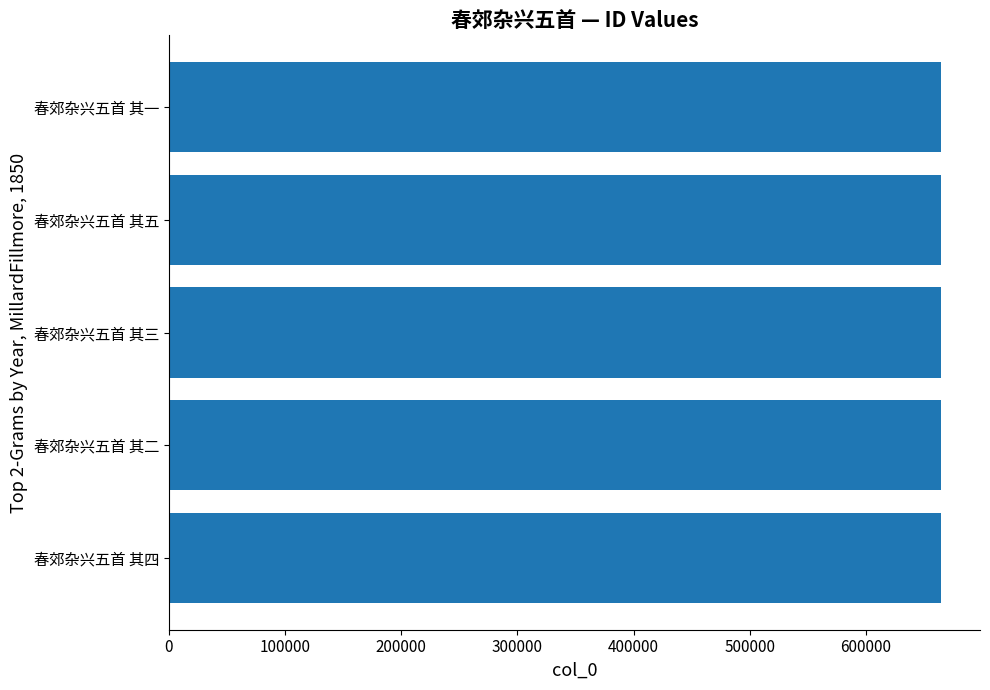

What is the sum of the values at 春郊杂兴五首 其二 and 春郊杂兴五首 其五?

1329773